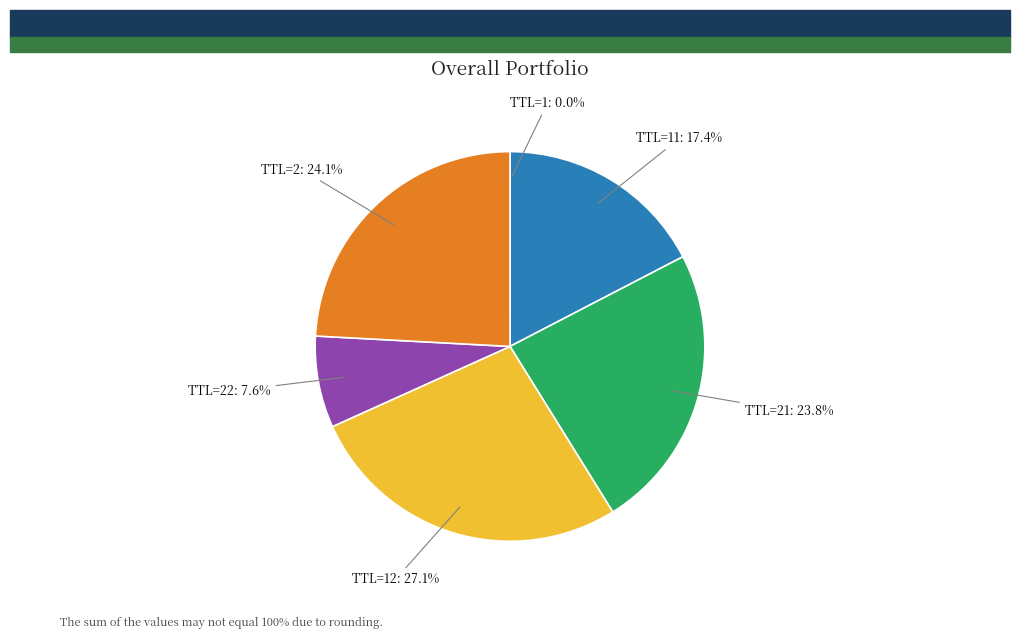

Is TTL=2 the majority of the pie?

No